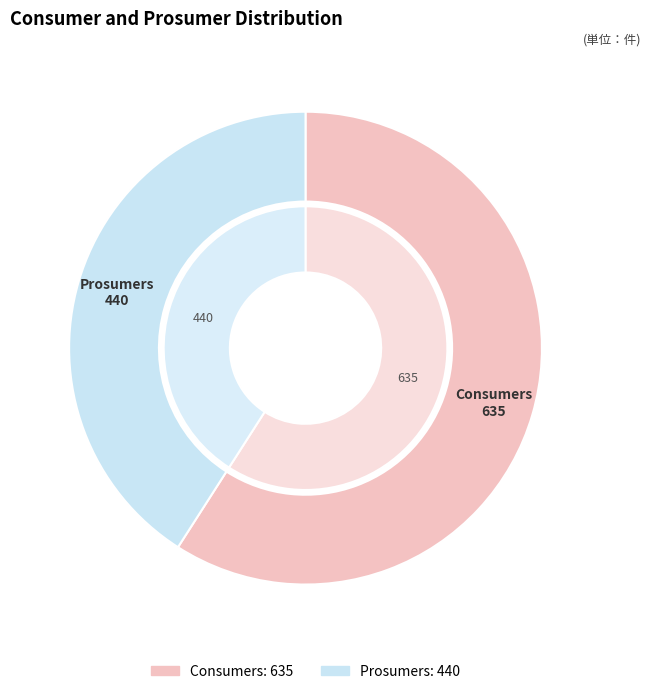

What is the largest slice in the pie chart?

Consumers